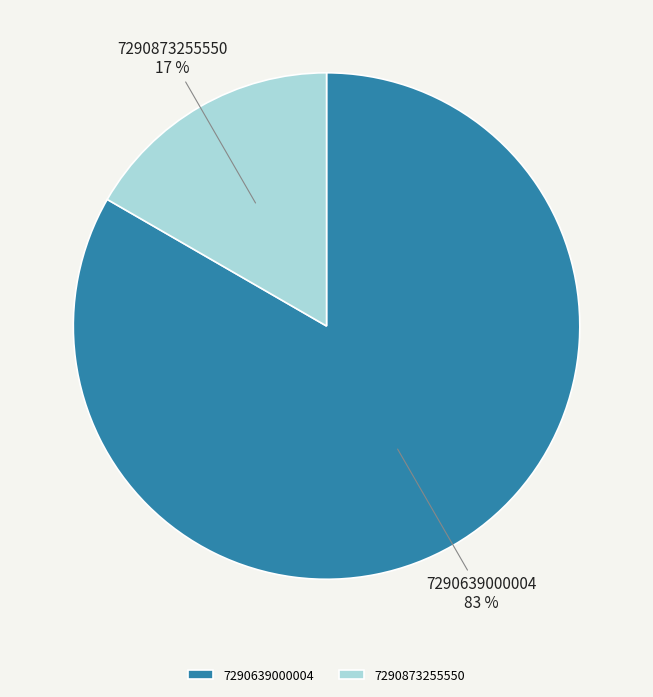

Which slice is the smallest?

7290873255550